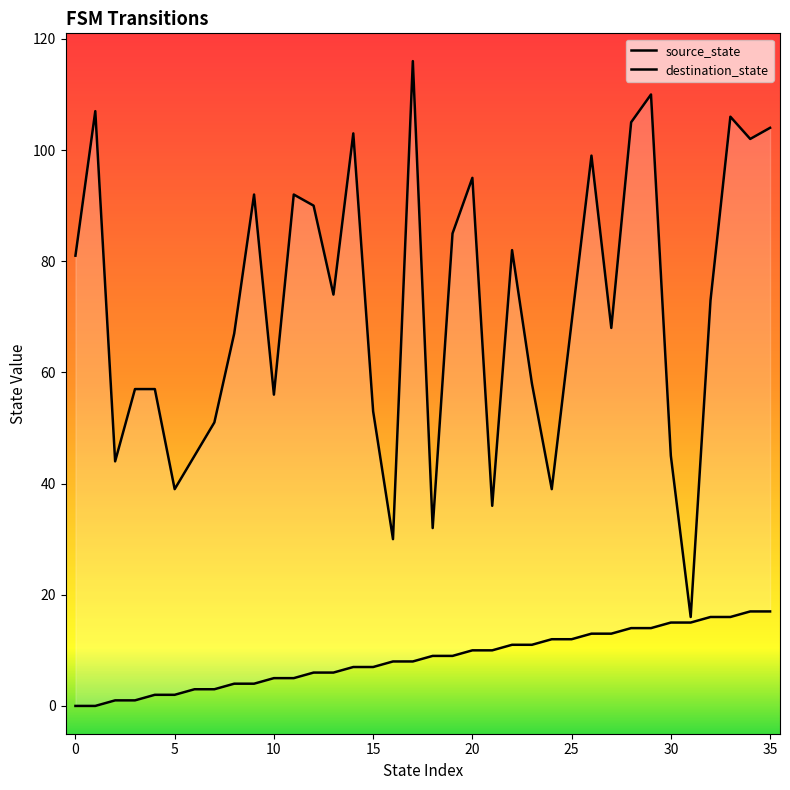

True or false: source_state and destination_state intersect in this chart.

False